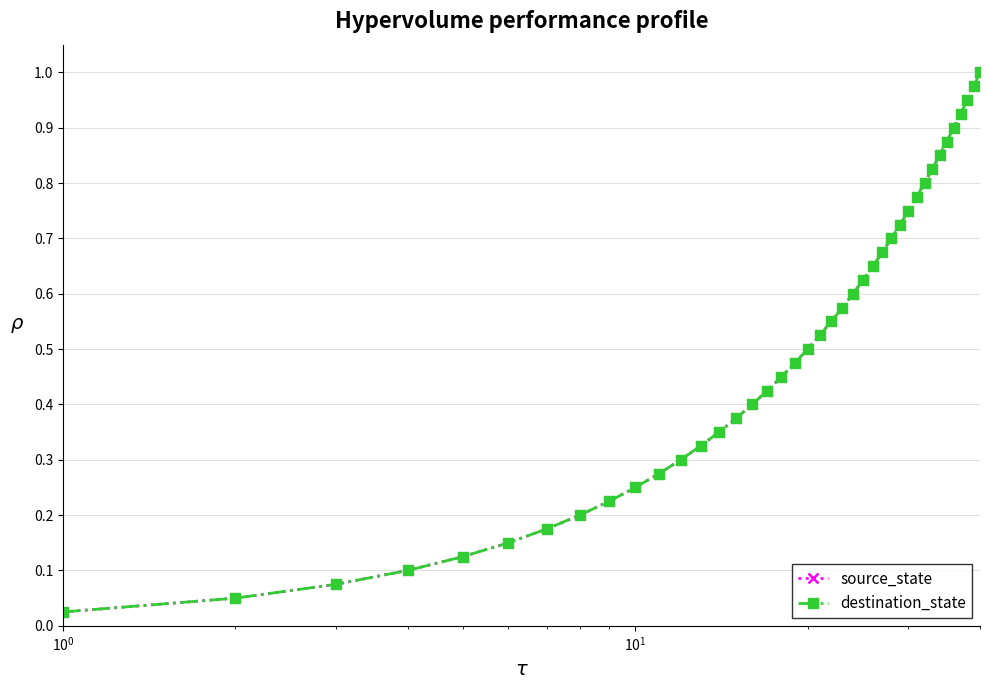

True or false: source_state and destination_state cross at least once.

False